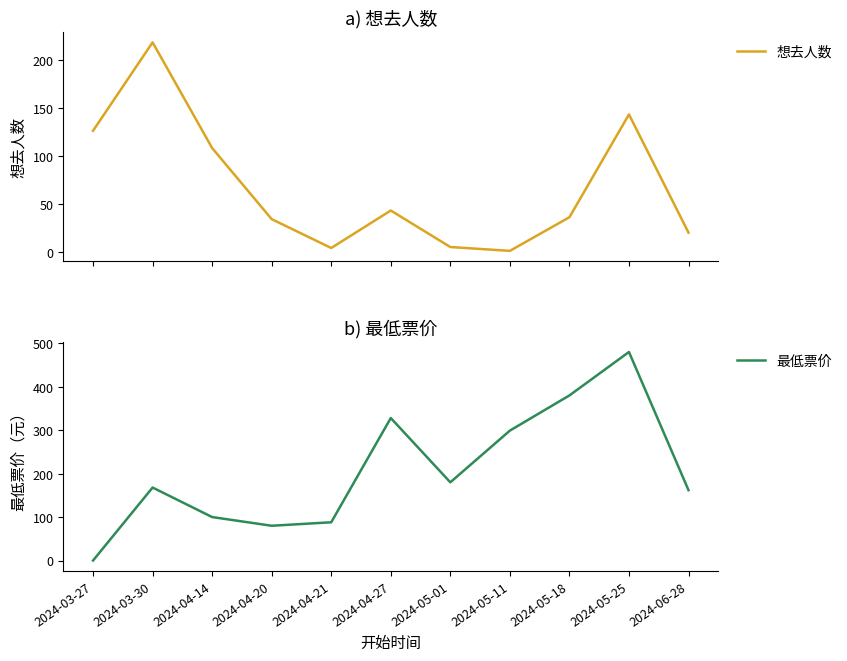

Rank the series at 2024-05-11 from lowest to highest value.

想去人数, 最低票价